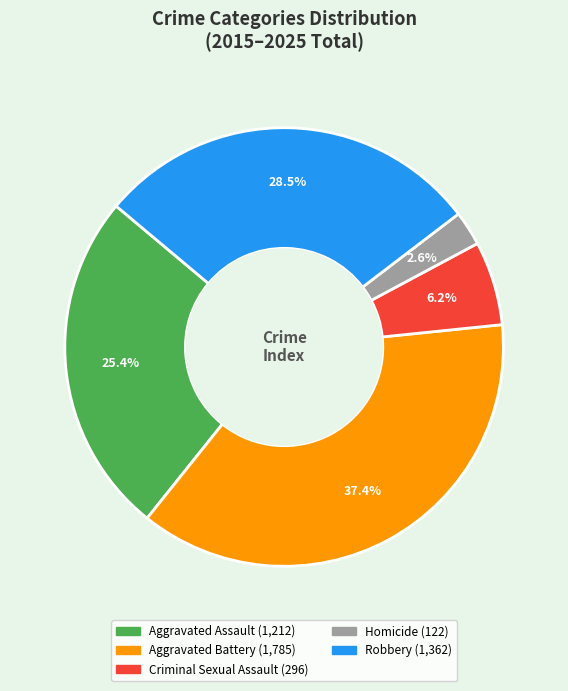

Which category has the biggest portion of the pie?

Aggravated Battery